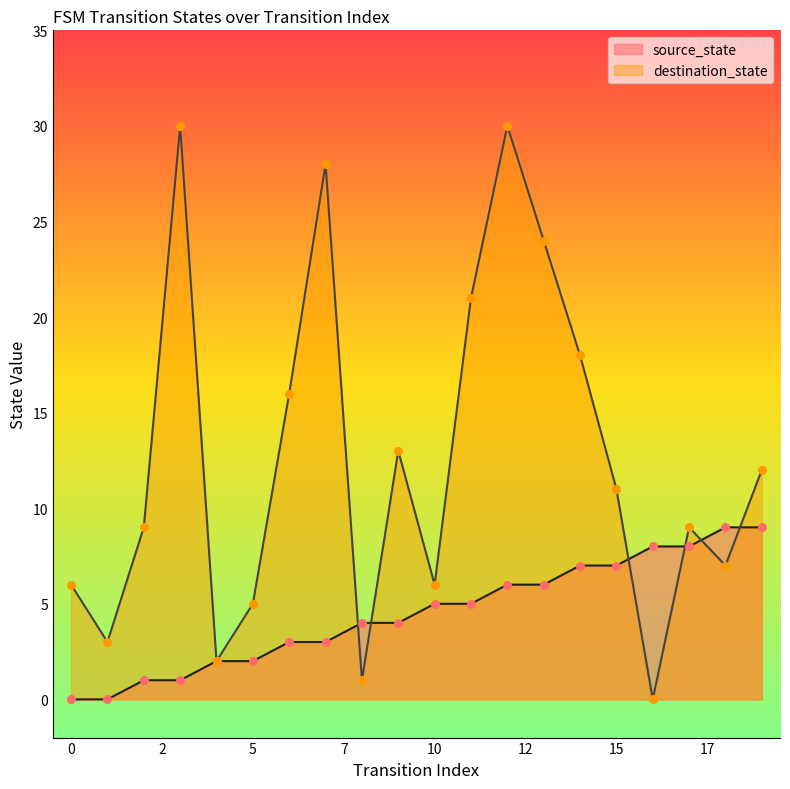

What is the total value across all series at 19?

21